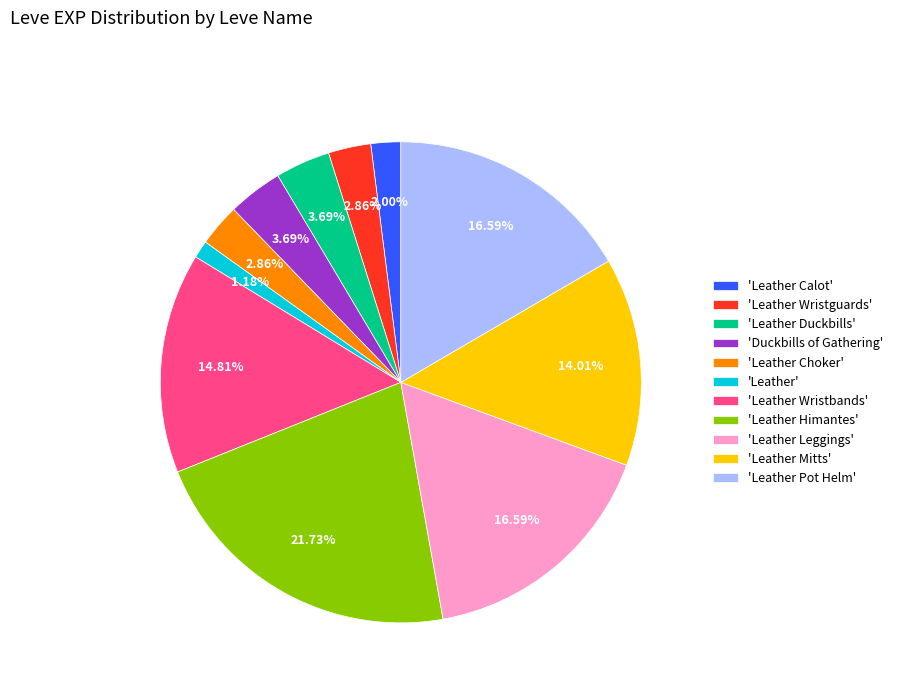

Does 'Leather Wristbands' represent more than half of the total?

No